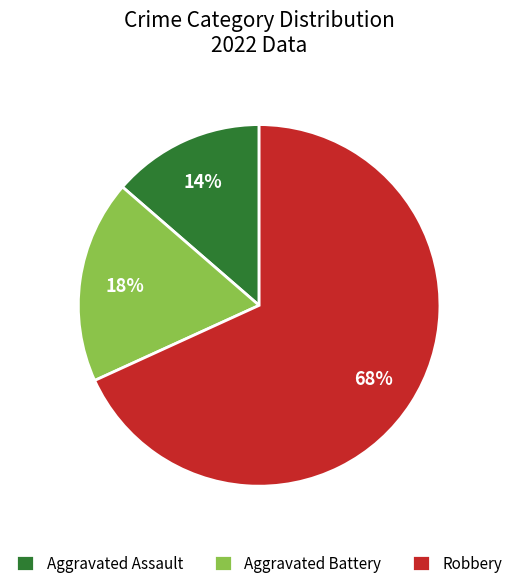

What is the smallest slice in the pie chart?

Aggravated Assault